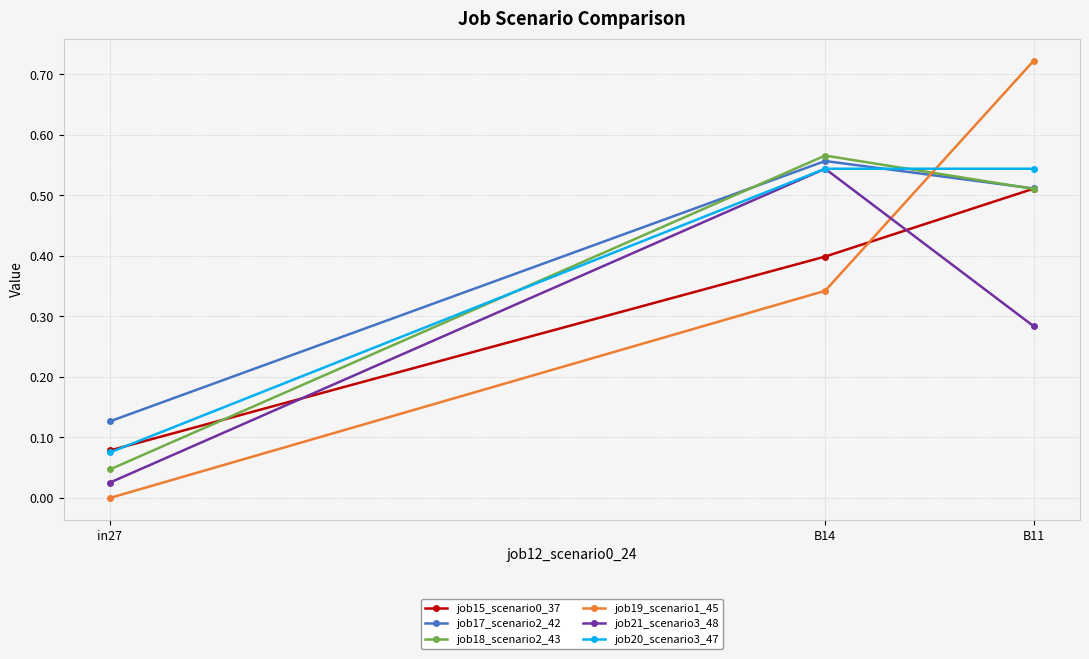

What position from the right is B14?

2